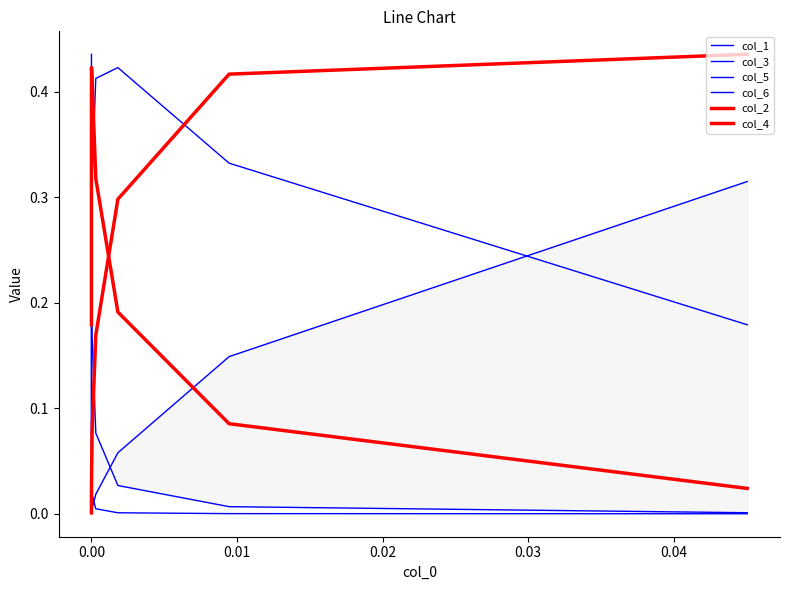

True or false: col_4 has a value of 0.2 at 0.02.

False